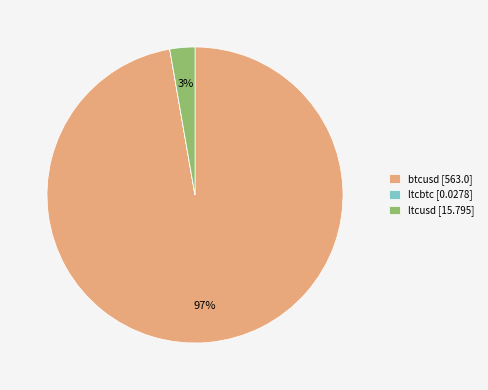

True or false: ltcusd [15.795] accounts for 9% of the total.

False